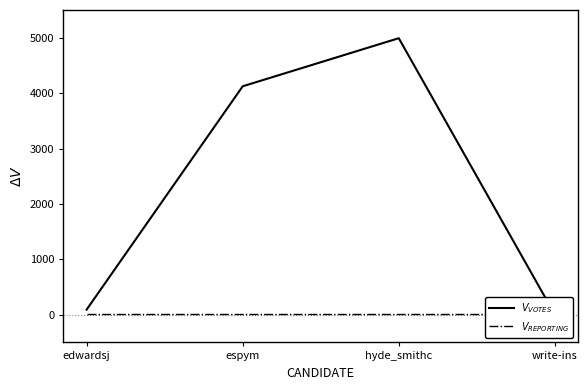

Does the chart have visible grid lines?

No